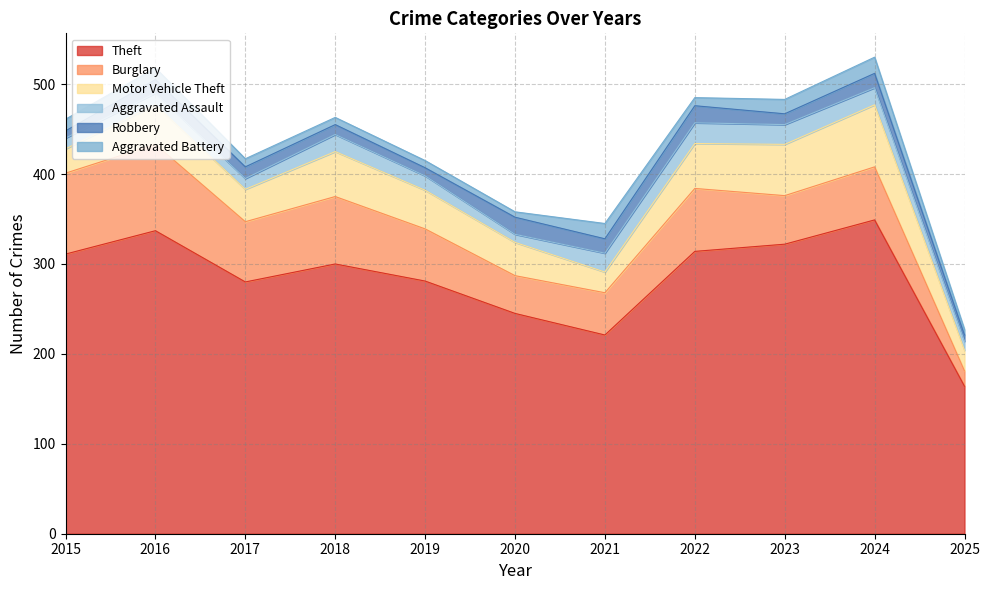

Reading right to left, extract all data points from this chart.

Theft: 2025=164	2024=349	2023=322	2022=314	2021=221	2020=245	2019=281	2018=300	2017=280	2016=337	2015=311
Burglary: 2025=17	2024=59	2023=54	2022=70	2021=47	2020=42	2019=58	2018=75	2017=67	2016=96	2015=90
Motor Vehicle Theft: 2025=23	2024=69	2023=57	2022=50	2021=23	2020=37	2019=43	2018=50	2017=36	2016=44	2015=27
Aggravated Assault: 2025=10	2024=19	2023=22	2022=23	2021=21	2020=9	2019=16	2018=19	2017=12	2016=13	2015=12
Robbery: 2025=7	2024=16	2023=12	2022=19	2021=16	2020=19	2019=9	2018=11	2017=13	2016=15	2015=8
Aggravated Battery: 2025=6	2024=18	2023=16	2022=9	2021=17	2020=6	2019=8	2018=8	2017=9	2016=13	2015=13